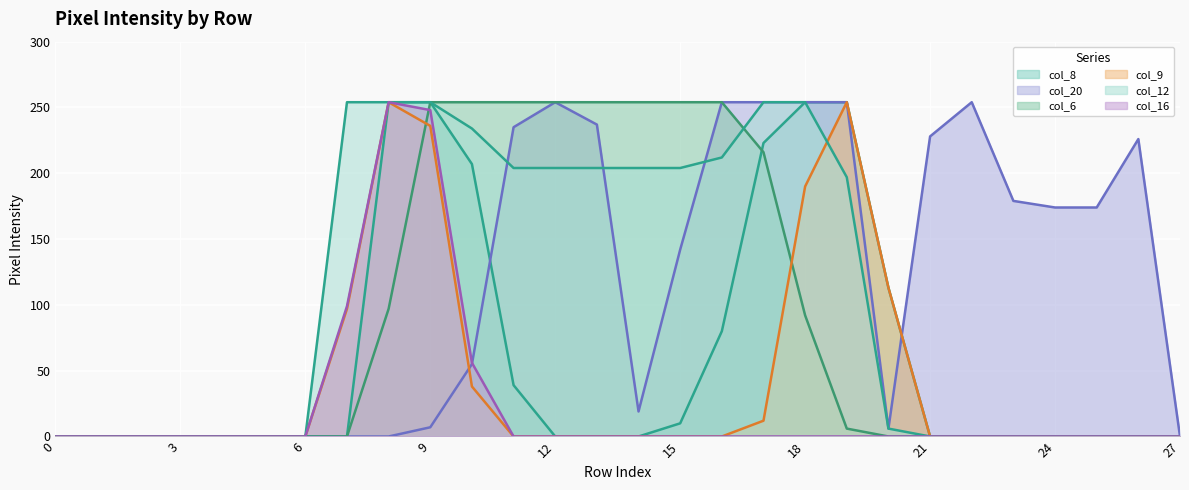

What is the maximum value shown in the chart?

254